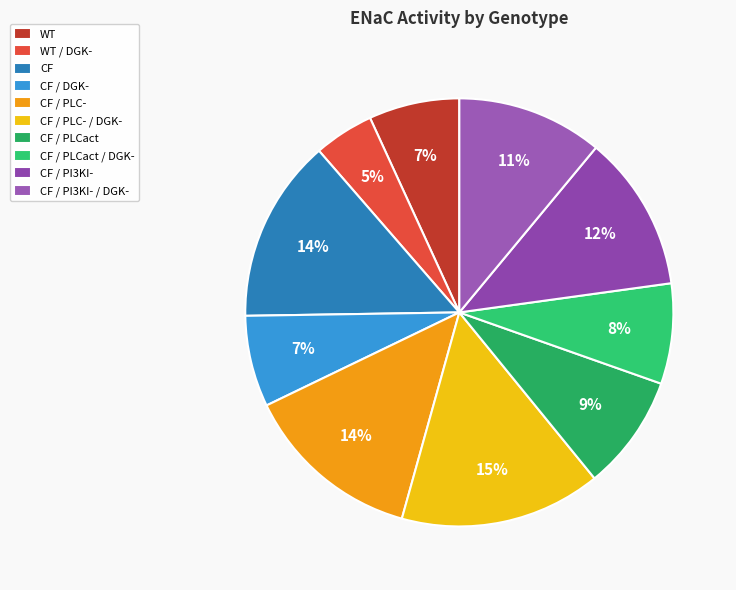

To the nearest percent, what percentage of the pie is CF / PLCact / DGK-?

8%